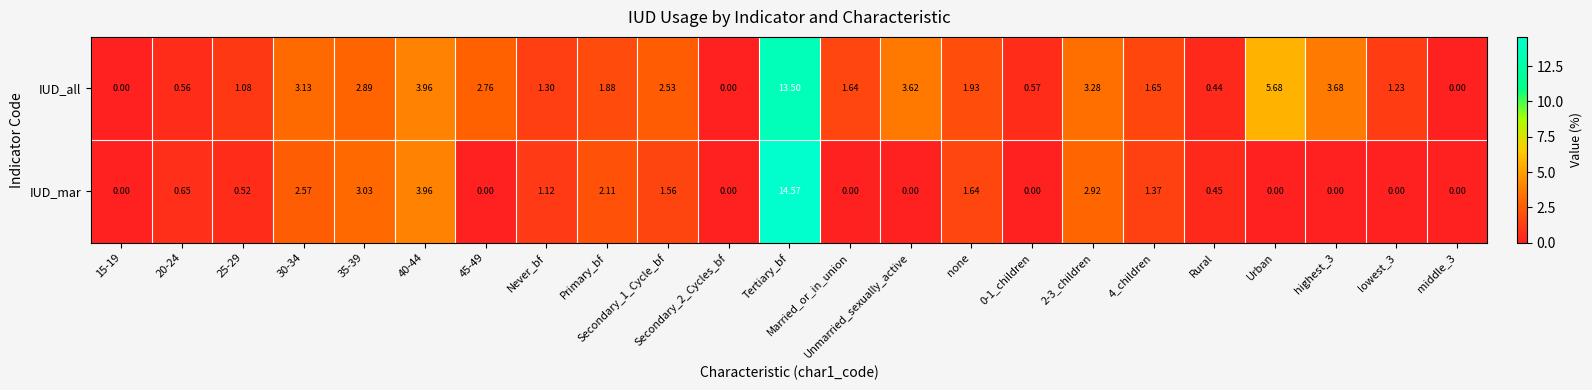

What is the total value across all series at 35-39?

5.9